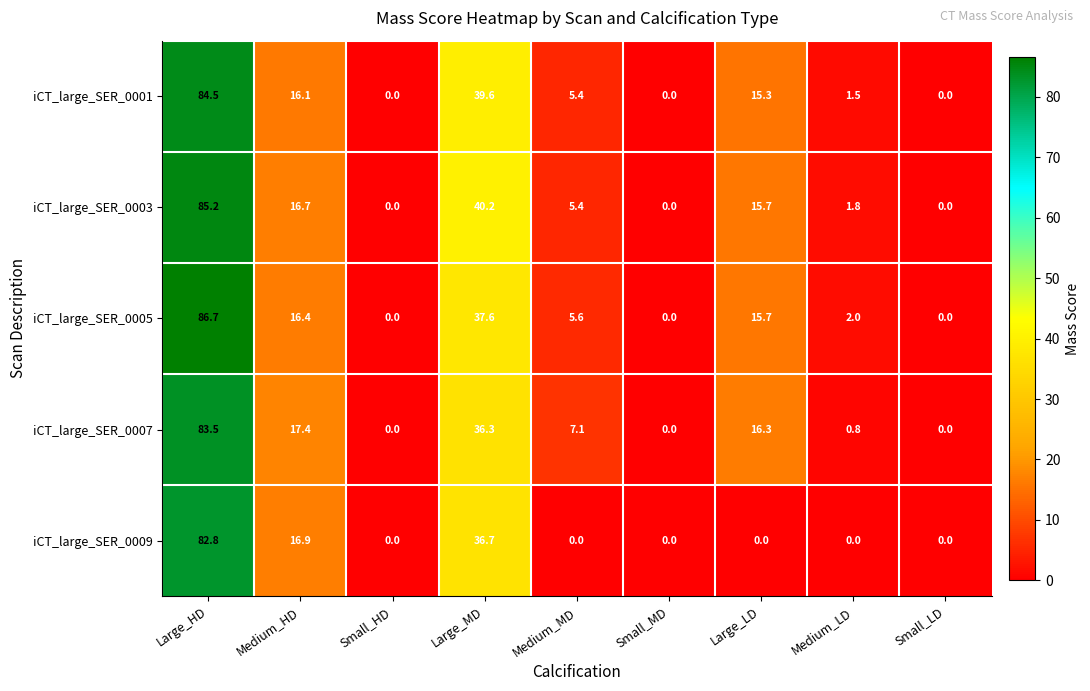

What is the sum of all iCT_large_SER_0007 values?

161.4